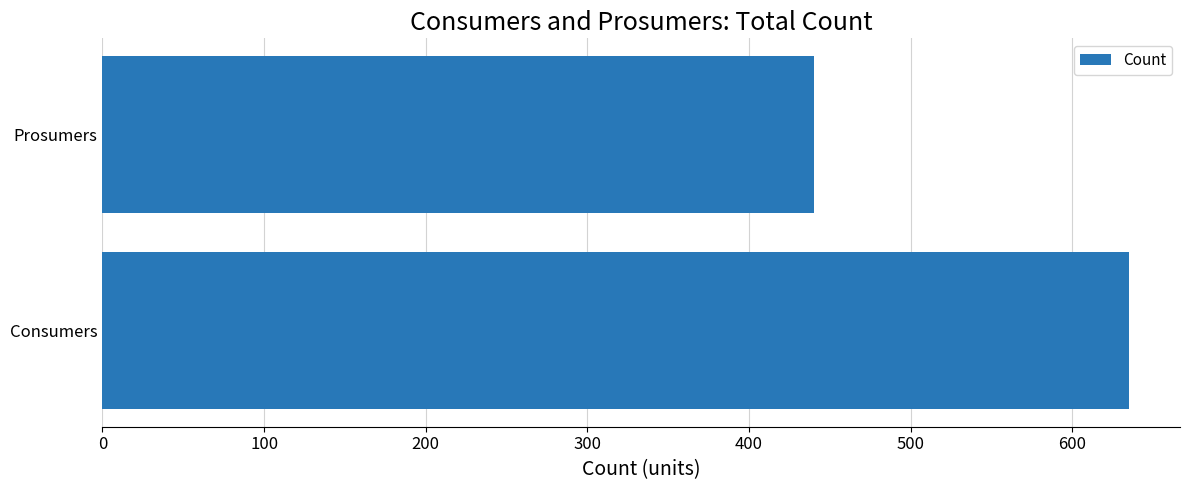

List the labels in order of value, largest first.

Consumers, Prosumers